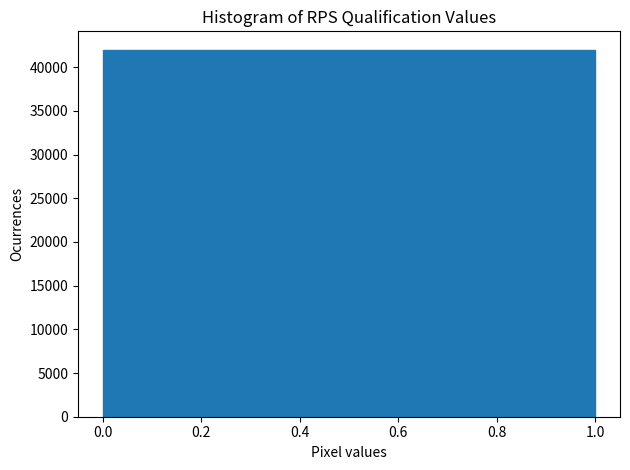

Reading left to right, list every bar in this chart as the range it spans on the x-axis followed by its height. The values are not printed on the chart, so give them approximately, as read against the axis.

0.0 to 0.5: 42000
0.5 to 1.0: 42000